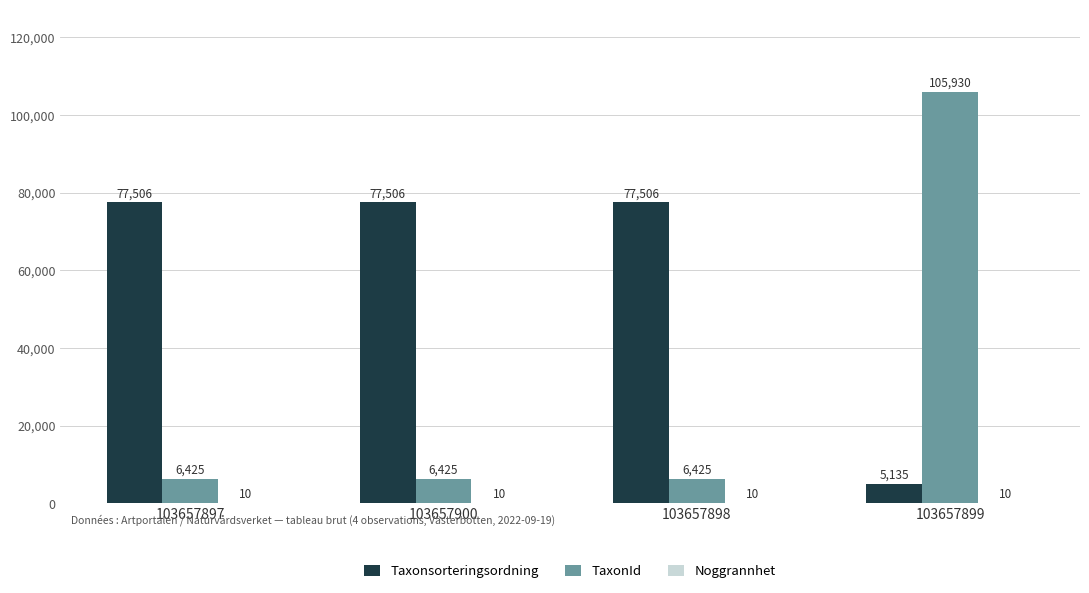

Where is Taxonsorteringsordning nearest to the value 41320?

103657899